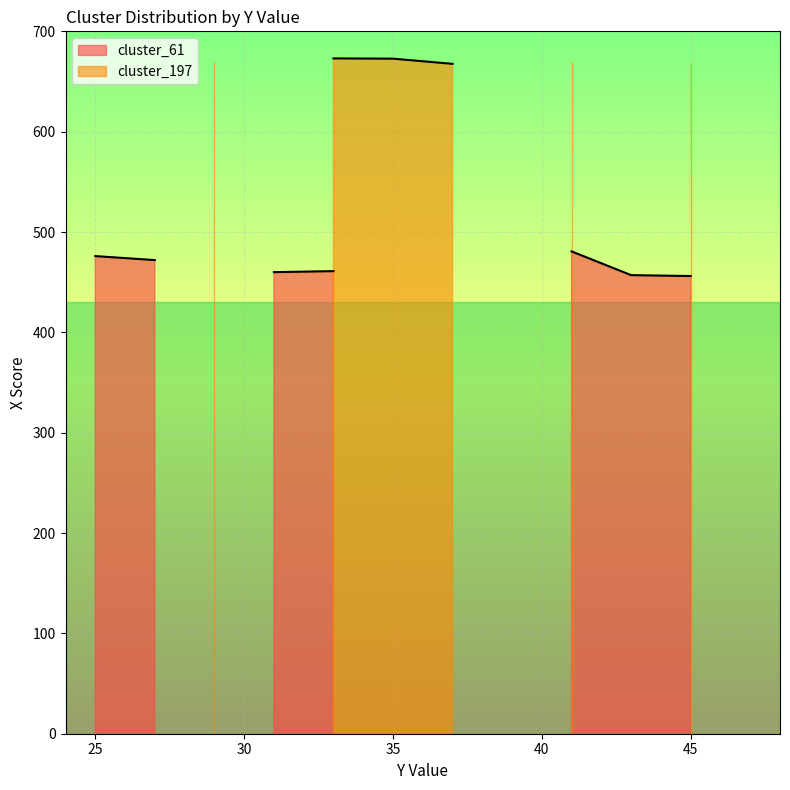

What are all the series names shown in the legend?

cluster_61, cluster_197